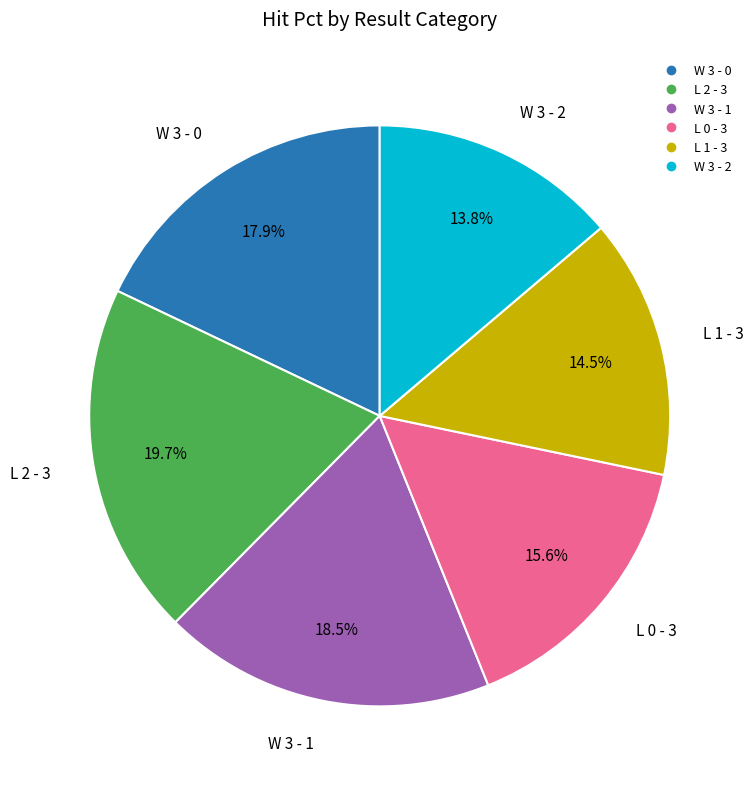

To the nearest percent, what is the difference between the largest and smallest slice percentages?

6%